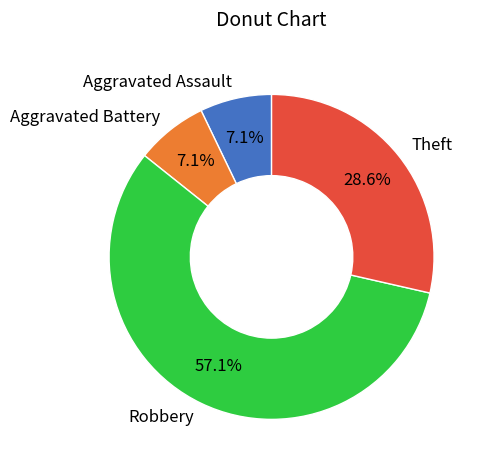

Is it true that Theft is 29% of the pie?

True